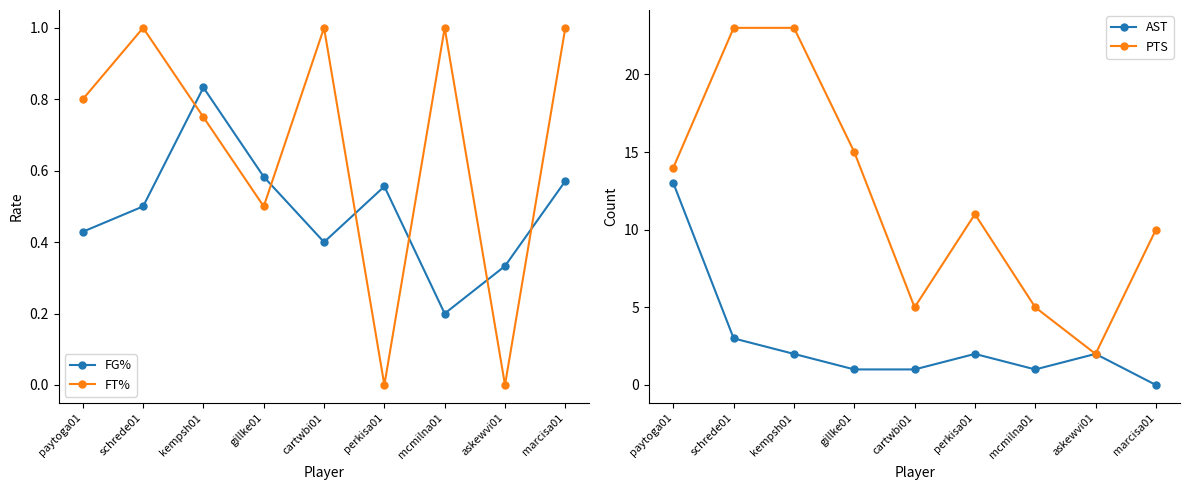

After their last crossing, which series has the higher values: AST or FT%?

FT%